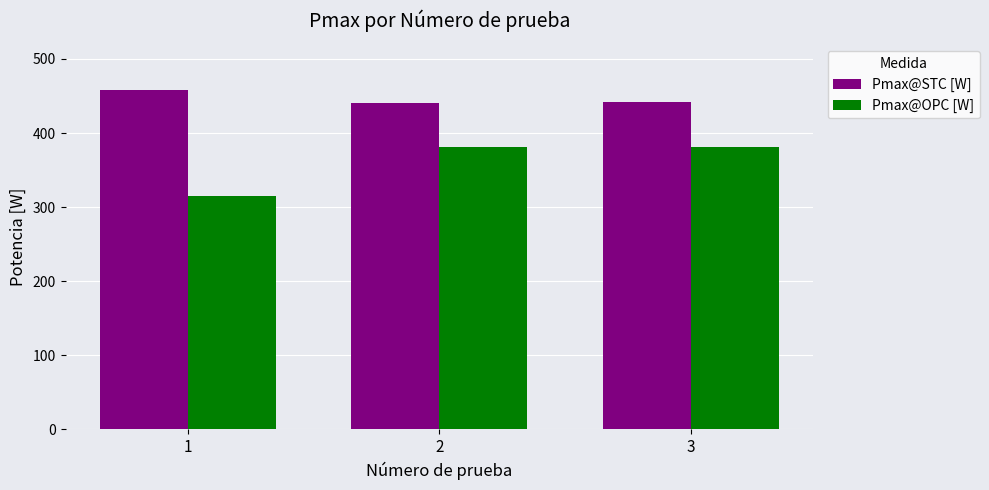

What is the difference between the maximum and minimum values in the Pmax@STC [W] series?

17